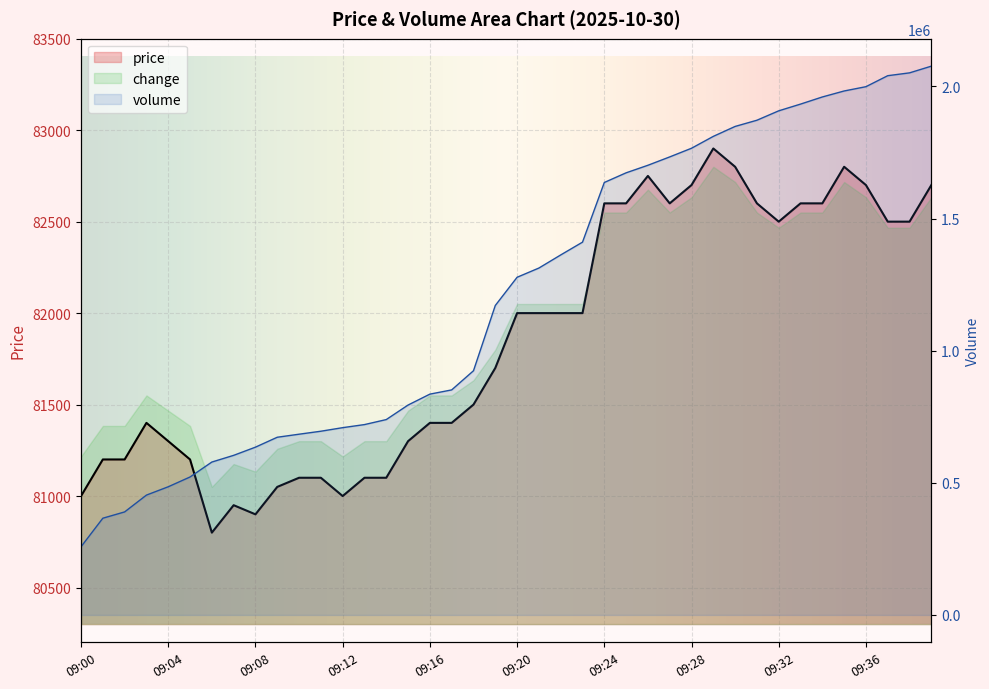

At which category does the data reach its first local valley?

09:06